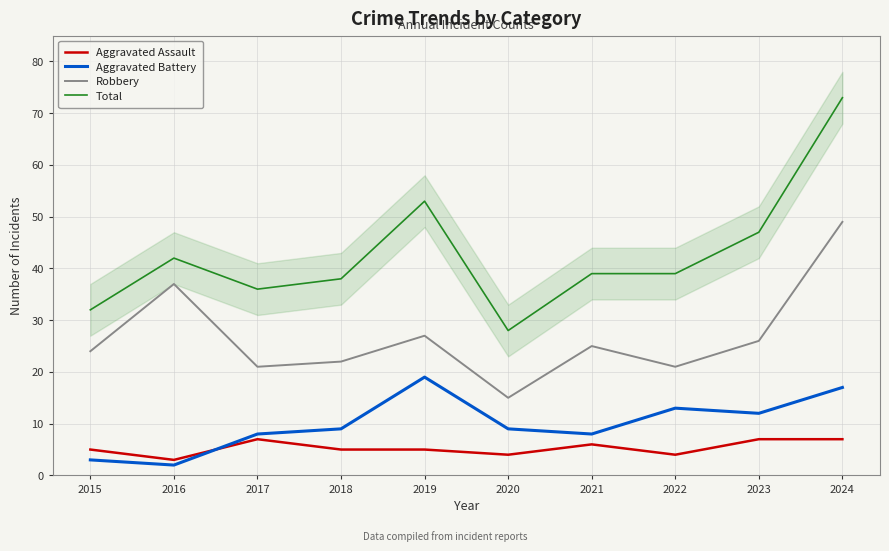

At which category does Aggravated Assault reach its first local valley?

2016